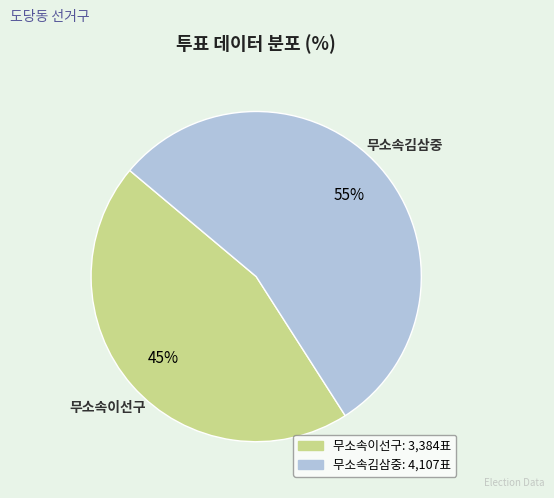

To the nearest percent, what is the combined percentage of 무소속김삼중 and 무소속이선구?

100%